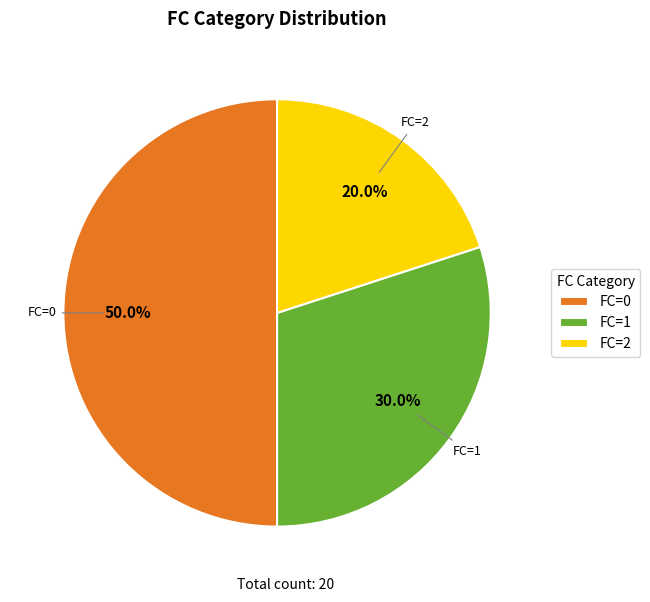

To the nearest percent, what is the difference between the largest and smallest slice percentages?

30%